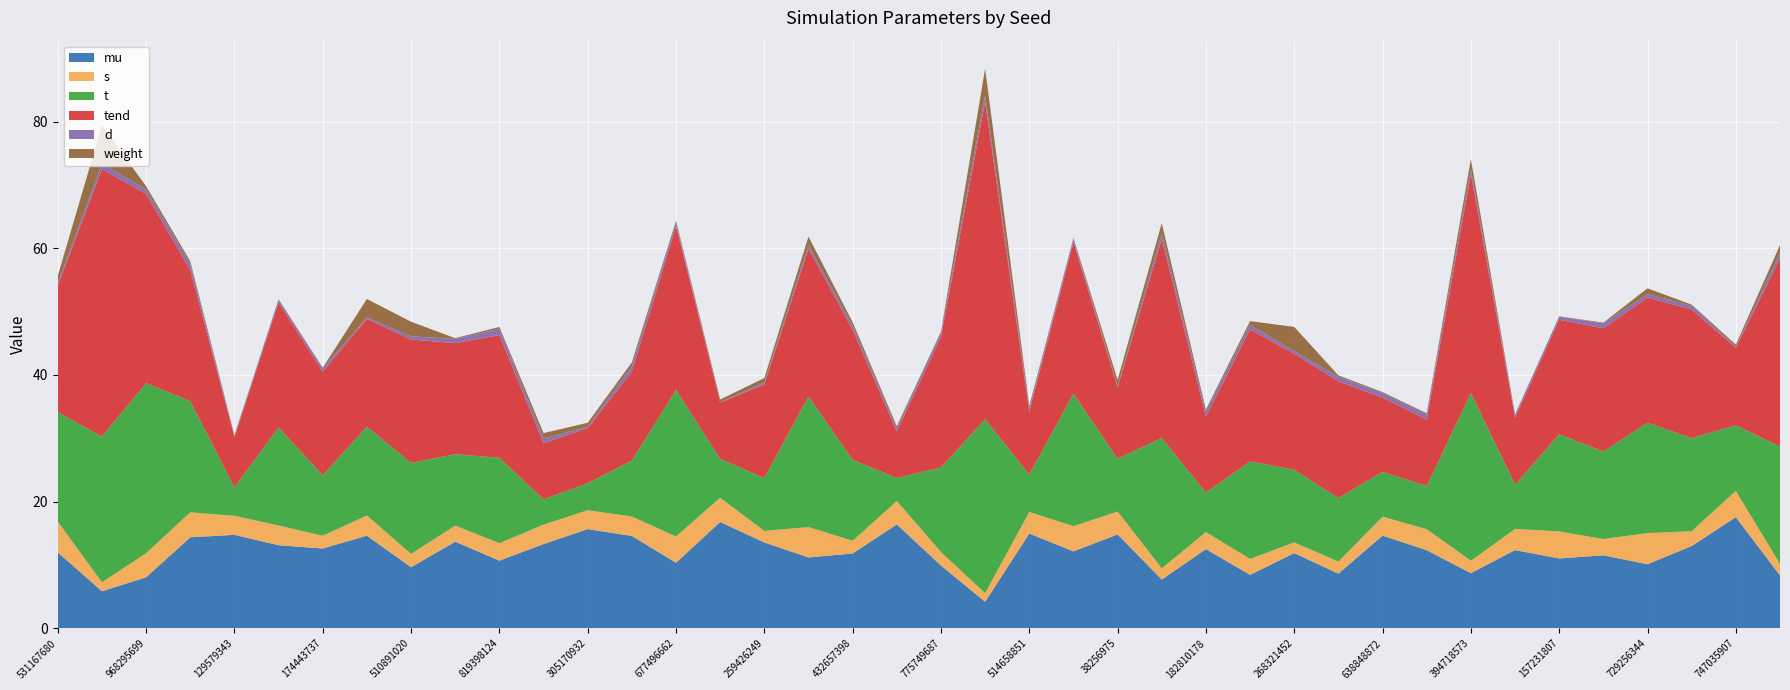

Reading right to left, extract all data points from this chart.

mu: 8.4	17.6	13.0	10.1	11.5	11.0	12.4	8.7	12.3	14.6	8.6	11.9	8.5	12.5	7.7	14.8	12.2	15.0	4.2	9.9	16.4	11.8	11.2	13.6	16.8	10.4	14.6	15.7	13.3	10.7	13.7	9.7	14.6	12.6	13.1	14.8	14.4	8.1	5.9	12.0
s: 1.8	4.1	2.3	4.9	2.6	4.3	3.4	2.0	3.3	3.0	1.9	1.7	2.5	2.7	1.8	3.6	4.0	3.4	1.4	2.1	3.7	2.0	4.8	1.8	3.8	4.2	3.1	3.0	3.1	2.8	2.5	2.1	3.2	2.0	3.1	3.0	3.9	3.8	1.4	4.9
t: 18.5	10.3	14.7	17.4	13.8	15.3	7.0	26.5	6.8	7.1	10.0	11.5	15.4	6.2	20.6	8.3	20.9	5.9	27.5	13.3	3.6	12.8	20.6	8.3	6.1	23.1	8.8	4.2	4.0	13.5	11.3	14.4	14.0	9.5	15.5	4.5	17.5	26.8	23.0	17.3
tend: 29.7	12.2	20.3	19.8	19.5	18.1	10.6	34.6	10.5	11.7	18.4	18.3	20.8	12.0	31.5	11.3	23.9	9.9	50.1	20.6	7.3	20.5	23.3	14.8	8.9	25.8	14.0	8.7	8.9	19.4	17.5	19.5	17.0	16.3	19.7	7.9	20.7	29.9	42.2	19.9
d: 0.9	0.1	0.6	0.5	0.8	0.5	0.4	0.7	0.8	0.7	0.7	0.4	0.7	0.8	0.8	0.2	0.5	0.5	0.9	0.6	0.5	0.6	0.6	0.3	0.0	0.6	0.9	0.2	0.7	1.0	0.7	0.5	0.2	0.5	0.5	0.1	1.0	0.7	0.8	0.4
weight: 0.0	0.0	0.0	0.0	0.0	0.0	0.0	0.0	0.0	0.0	0.0	0.0	0.0	0.0	0.0	0.0	0.0	0.0	0.0	0.0	0.0	0.0	0.0	0.0	0.0	0.0	0.0	0.0	0.0	0.0	0.0	0.0	0.0	0.0	0.0	0.0	0.0	0.0	0.1	0.0